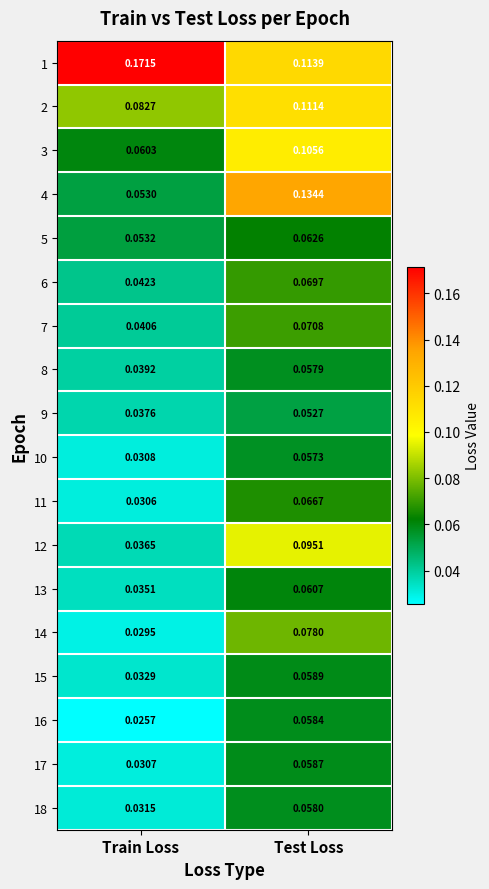

At which category is the sum across all series the highest?

Test Loss